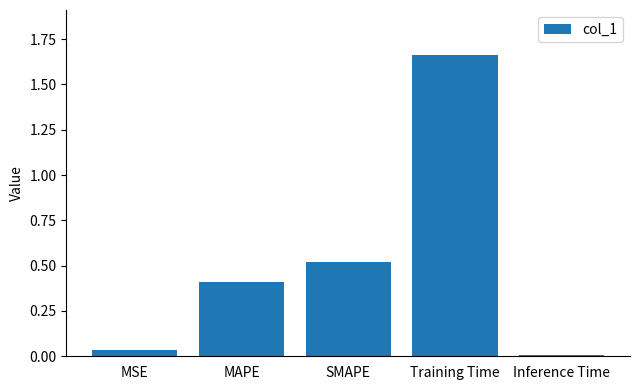

Which category has the highest value across all series?

Training Time